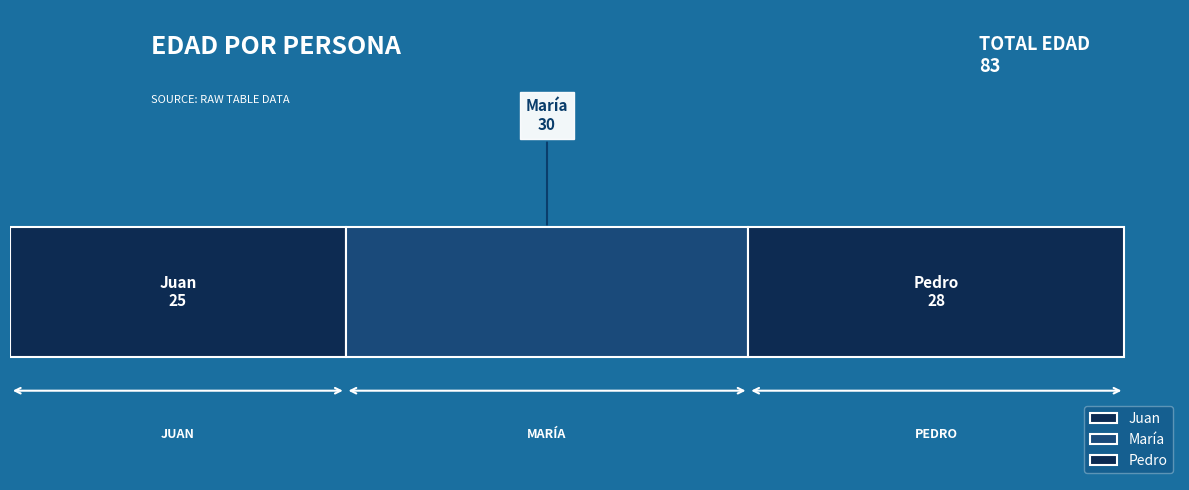

Reading right to left, what are all the values shown in this chart?

Pedro=28	María=30	Juan=25